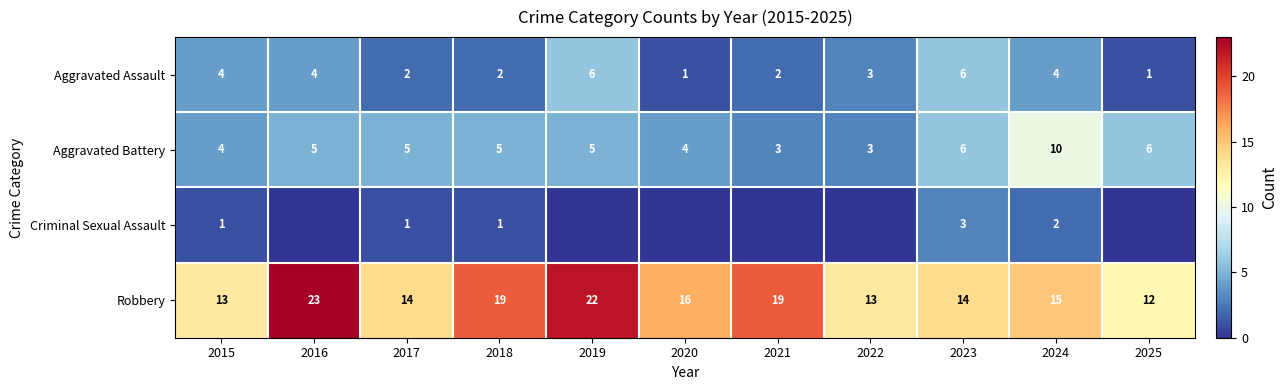

What is the difference between the maximum and minimum values in the Aggravated Assault series?

5